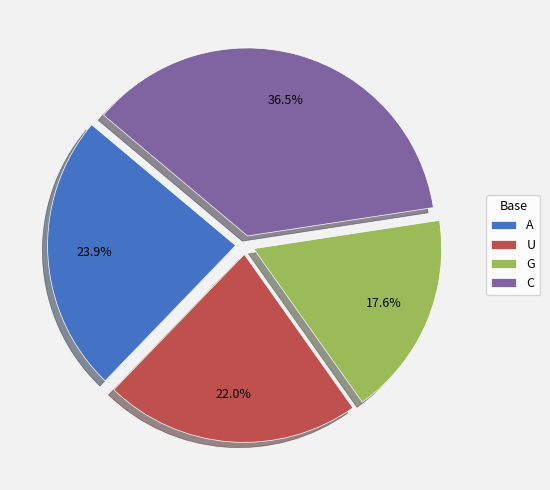

Rank the categories by value from highest to lowest.

C, A, U, G